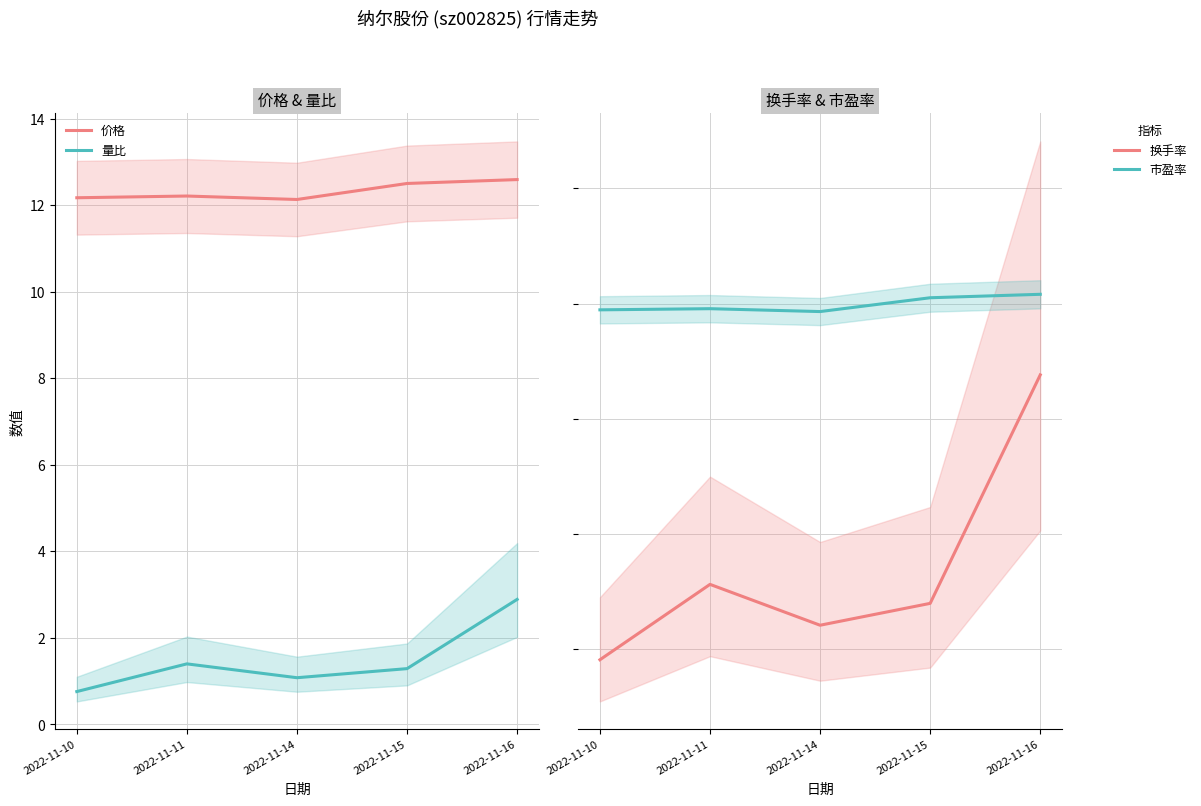

Which series has the largest total across all categories?

价格